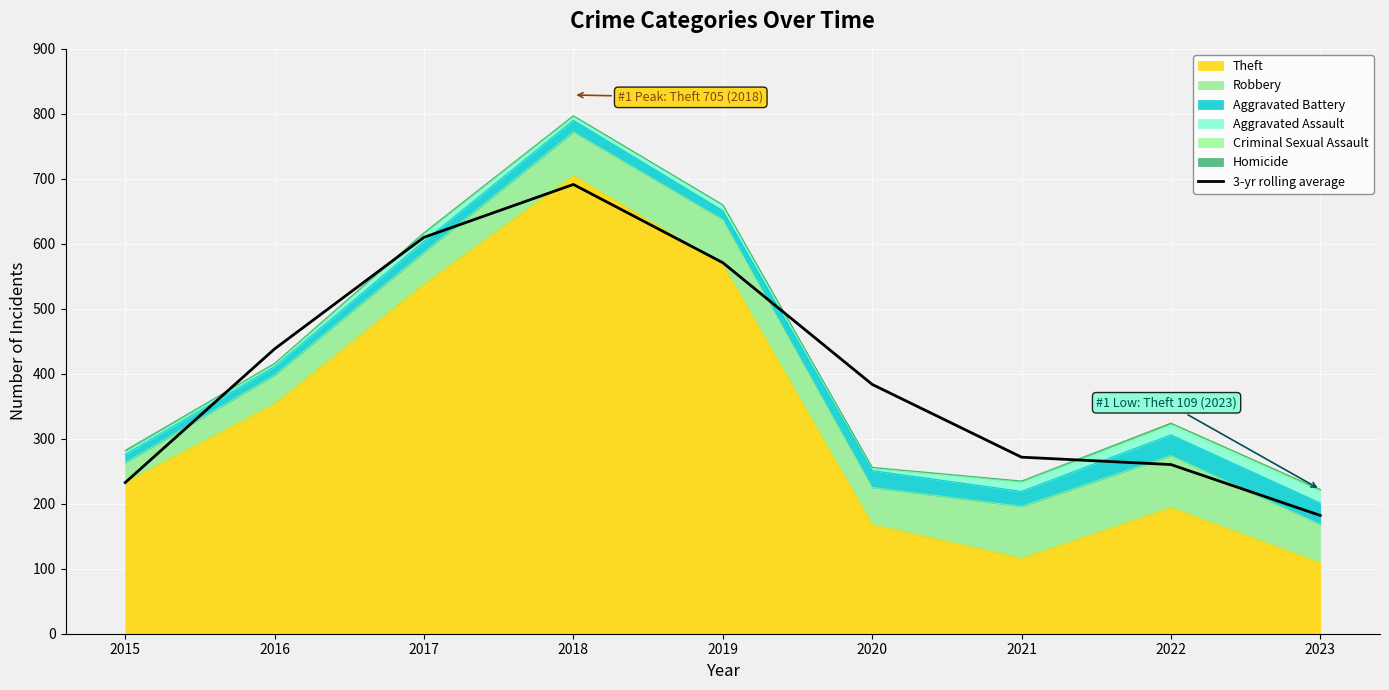

Reading right to left, what are all the values shown in this chart?

2023=182.0	2022=260.3	2021=271.7	2020=383.7	2019=571.0	2018=691.3	2017=610.0	2016=438.3	2015=232.7